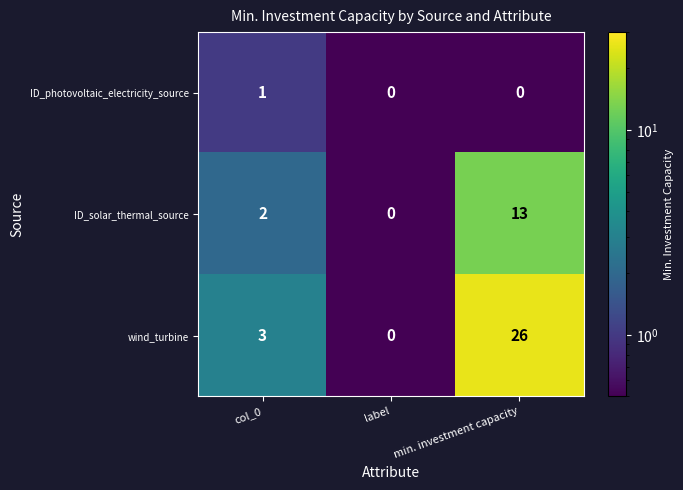

What is the highest value of the wind_turbine series?

26